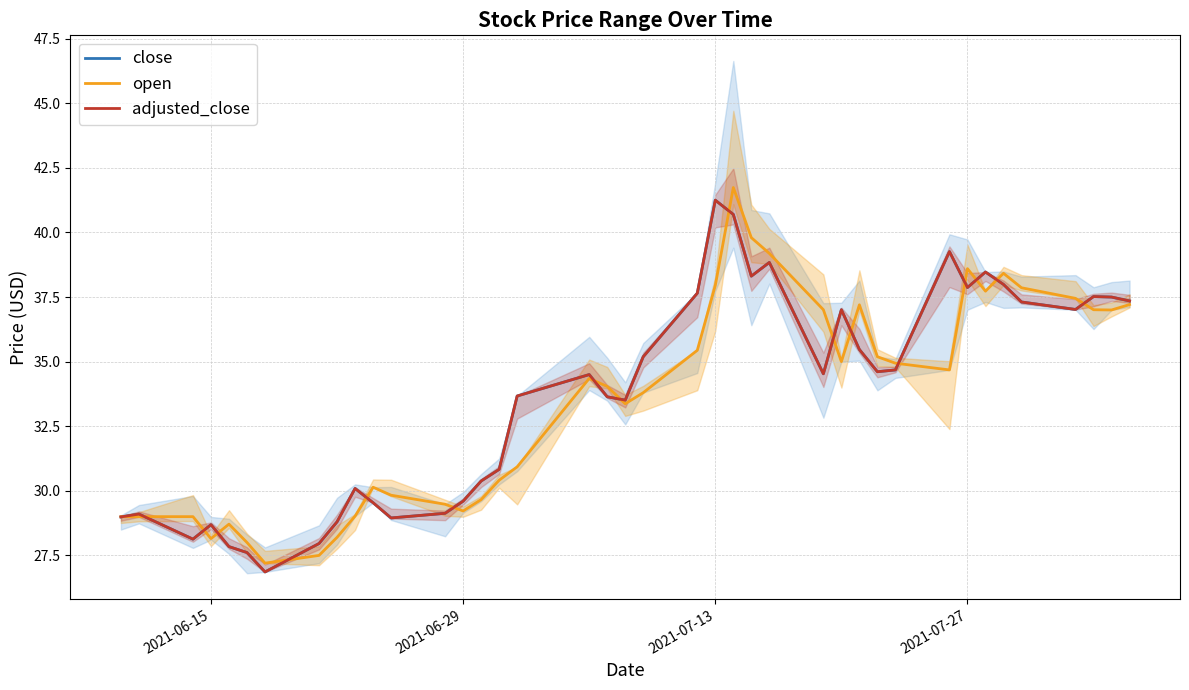

Reading left to right, what are all the values shown in this chart?

close: 29.0	29.1	28.1	28.7	27.8	27.6	26.9	28.0	28.8	30.1	29.5	28.9	29.1	29.6	30.4	30.8	33.7	34.5	33.6	33.5	35.2	37.6	41.2	40.7	38.3	38.8	34.5	37.0	35.5	34.6	34.7	39.3	37.9	38.5	38.0	37.3	37.0	37.5	37.5	37.4
open: 29.0	29.0	29.0	28.1	28.7	28.0	27.2	27.5	28.2	29.0	30.1	29.8	29.5	29.2	29.7	30.4	30.9	34.4	34.0	33.4	33.8	35.4	38.0	41.7	39.8	39.2	37.0	35.0	37.2	35.2	34.9	34.7	38.6	37.7	38.4	37.9	37.5	37.0	37.0	37.2
adjusted_close: 29.0	29.1	28.1	28.7	27.8	27.6	26.9	28.0	28.8	30.1	29.5	28.9	29.1	29.6	30.4	30.8	33.7	34.5	33.6	33.5	35.2	37.6	41.2	40.7	38.3	38.8	34.5	37.0	35.5	34.6	34.7	39.3	37.9	38.5	38.0	37.3	37.0	37.5	37.5	37.4